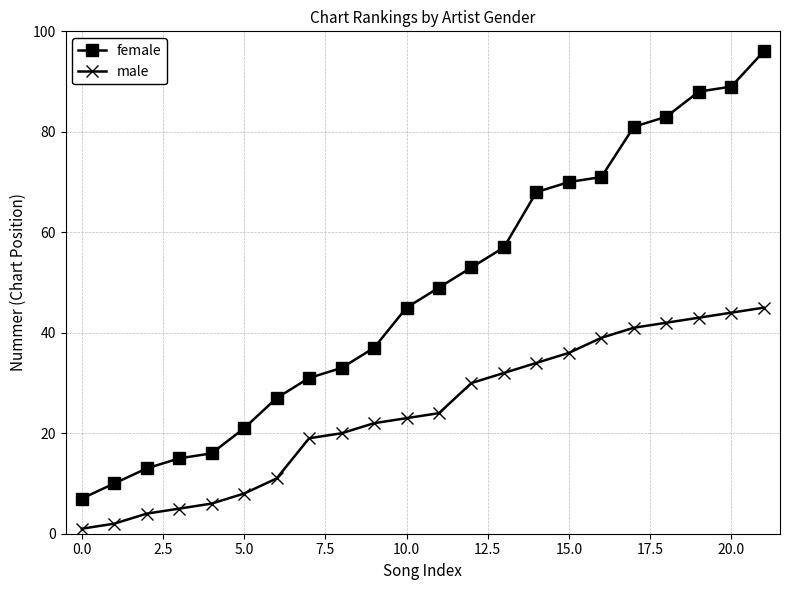

What is the highest value of the female series?

96